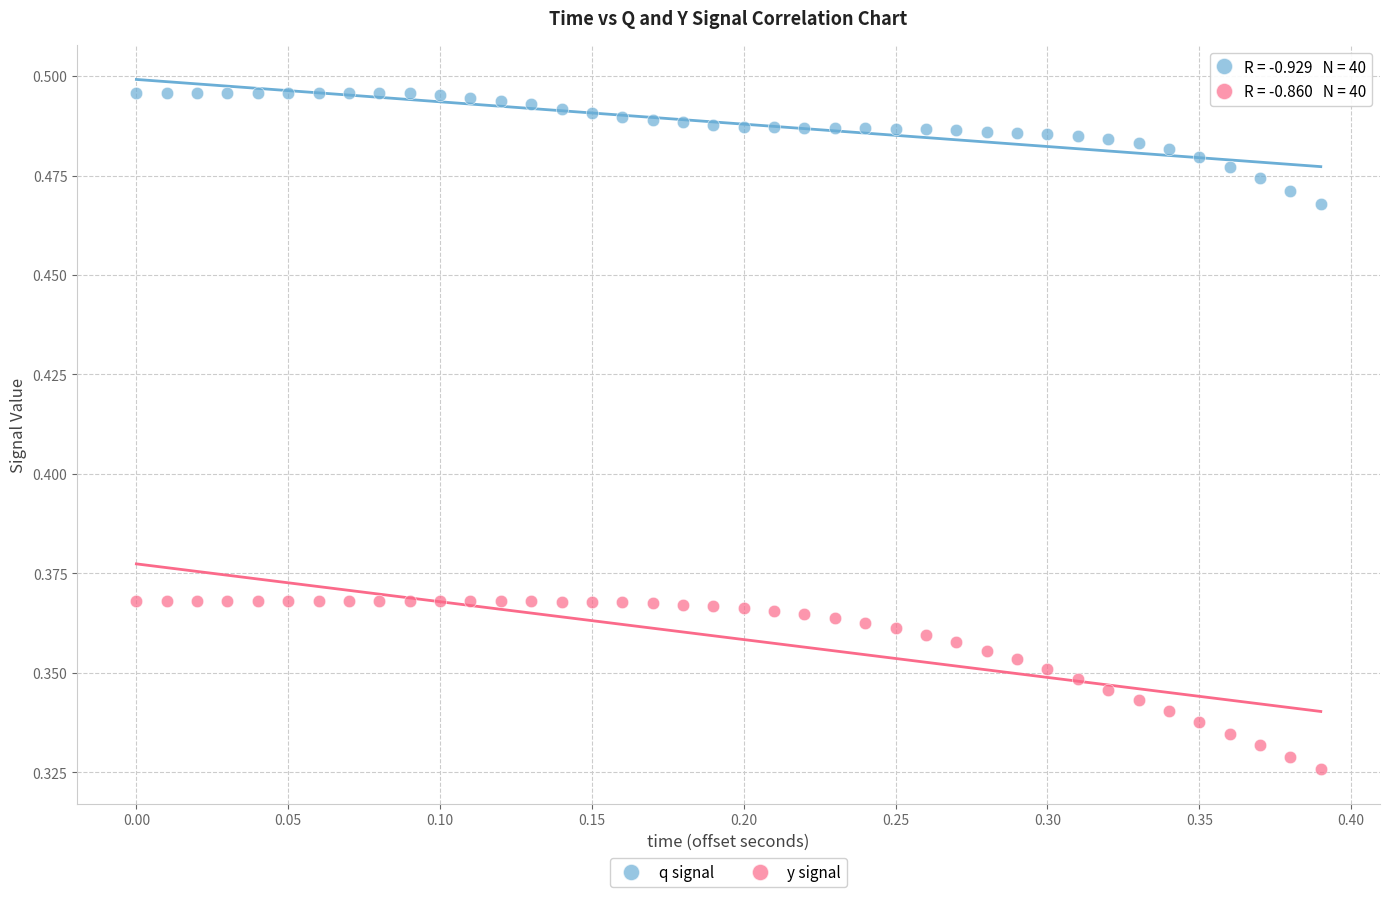

Which series contains the highest Y value?

q signal